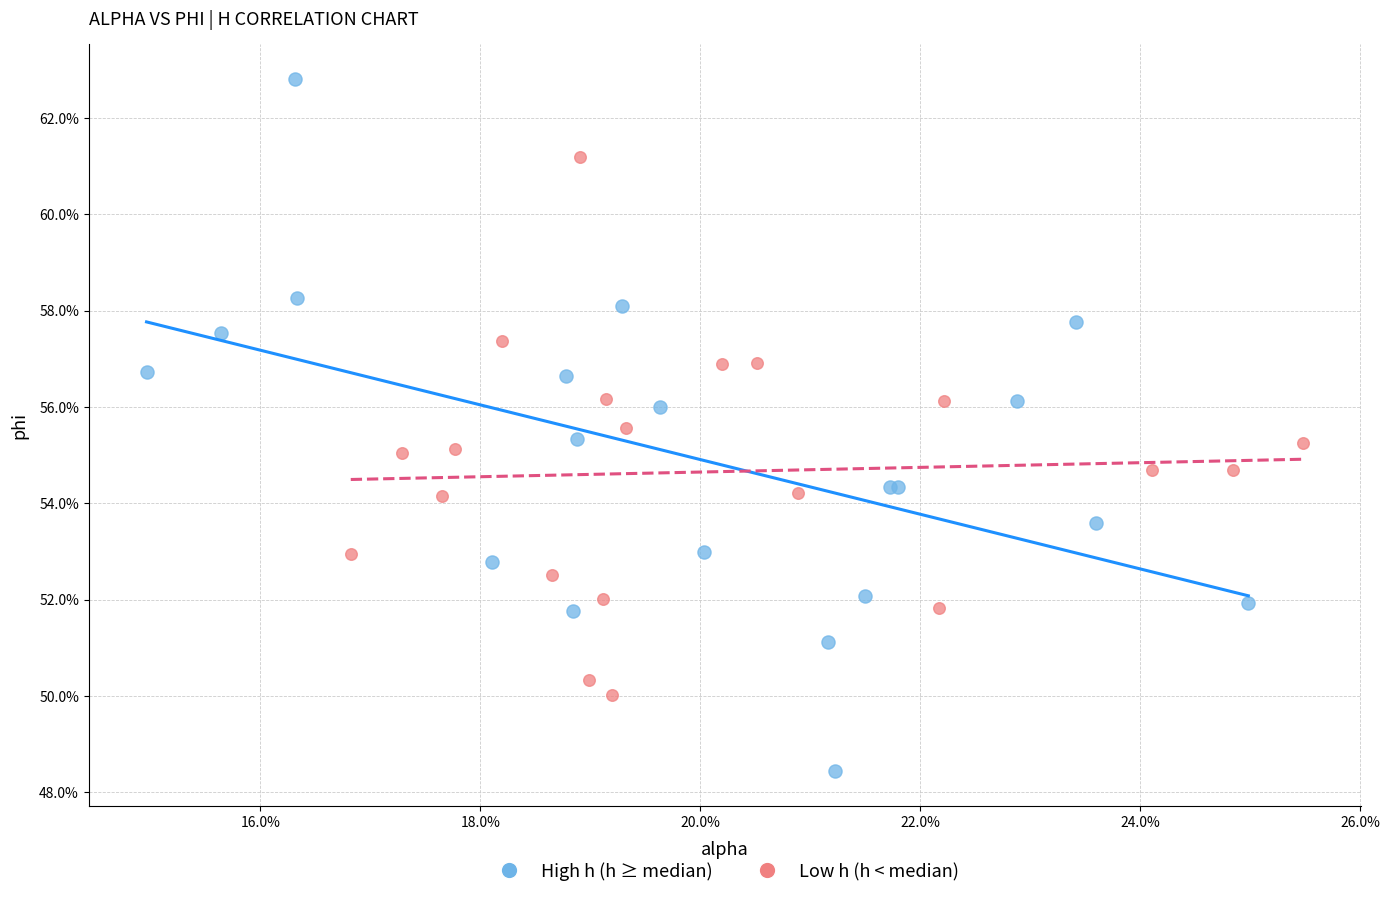

Which series reaches the maximum Y coordinate?

High h (h ≥ median)